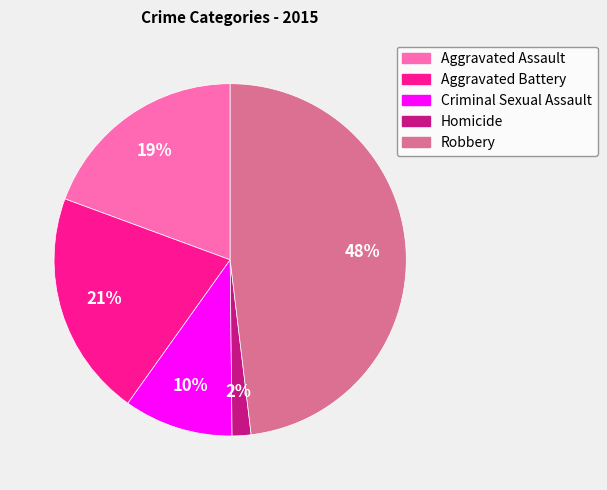

To the nearest percent, what is the difference between the Homicide and Aggravated Battery slice percentages?

19%